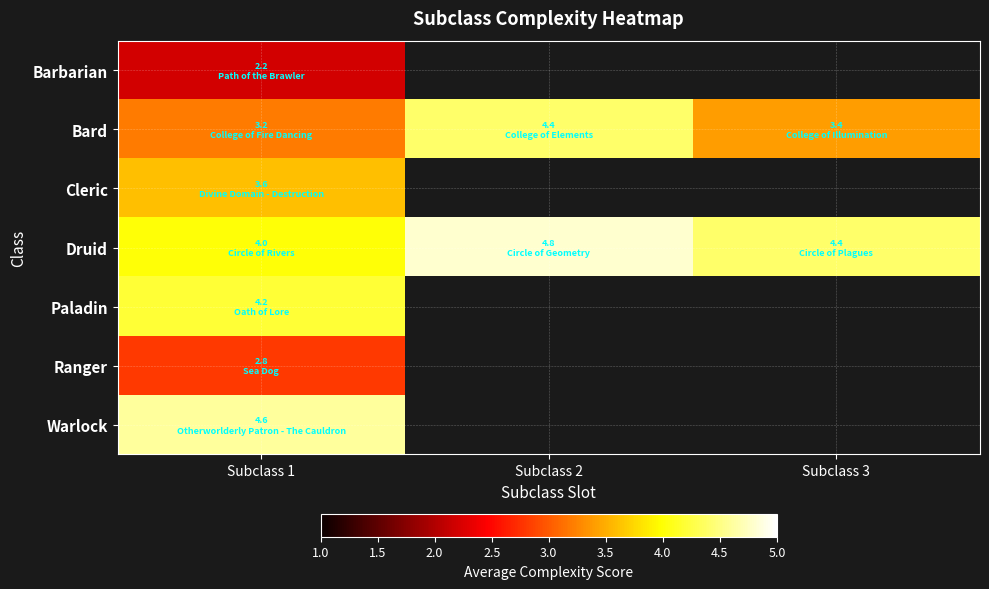

Which series changed the most between Subclass 1 and Subclass 2?

Bard